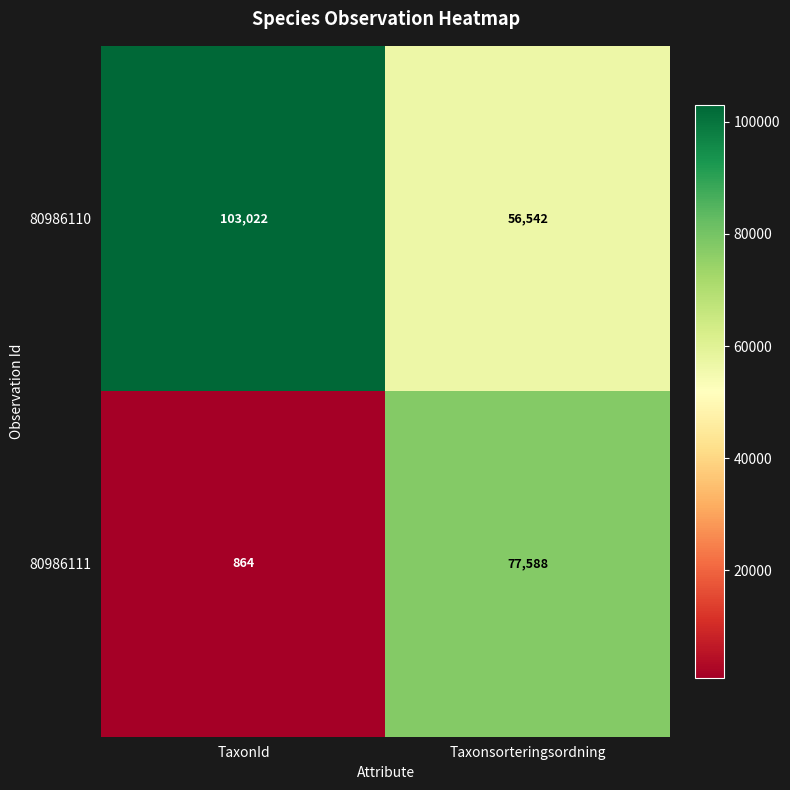

What is the spread (max minus min) of values at Taxonsorteringsordning?

21046